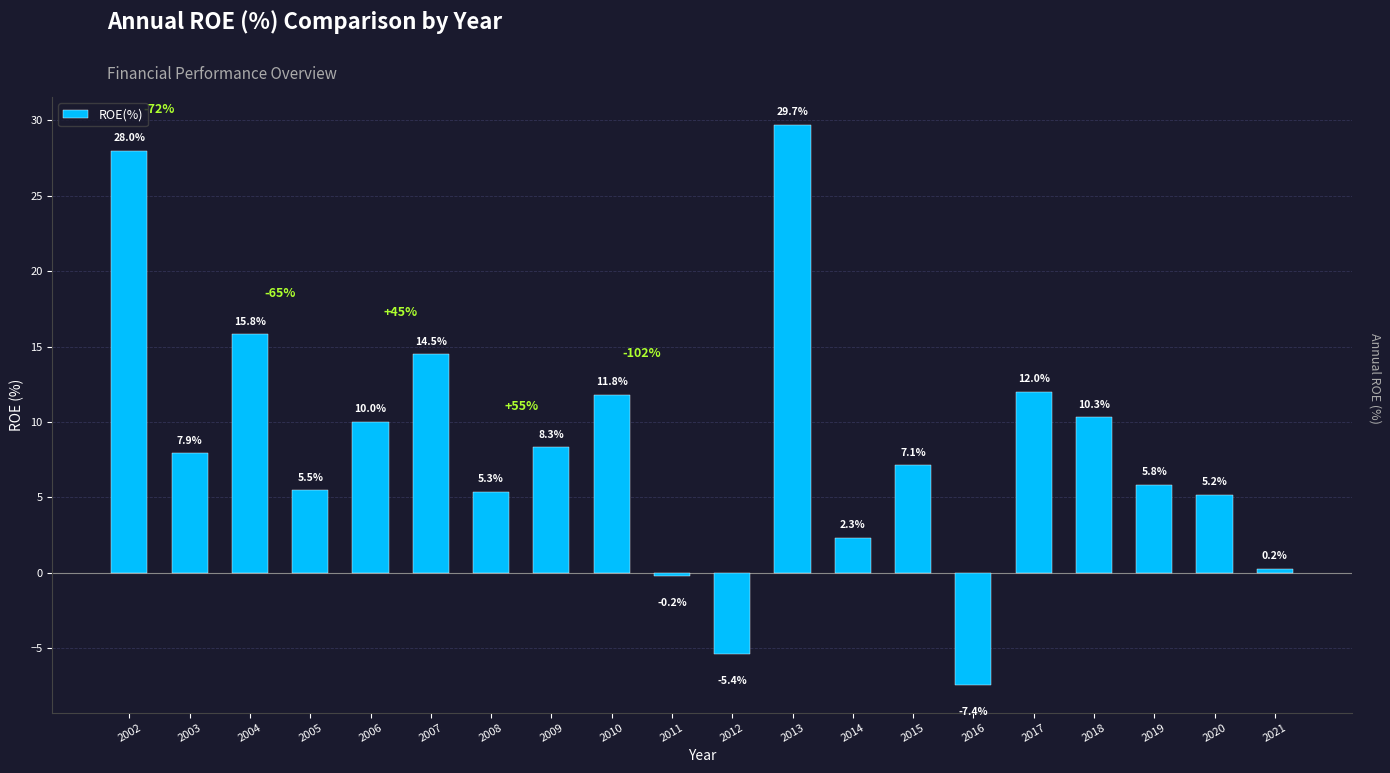

At which label does the data first exceed 7?

2002